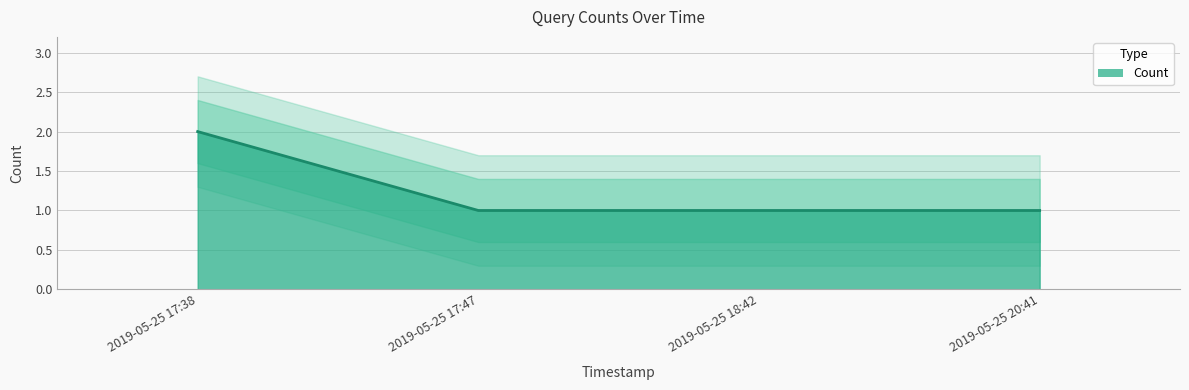

Reading left to right, transcribe all the data shown in this chart.

2	1	1	1